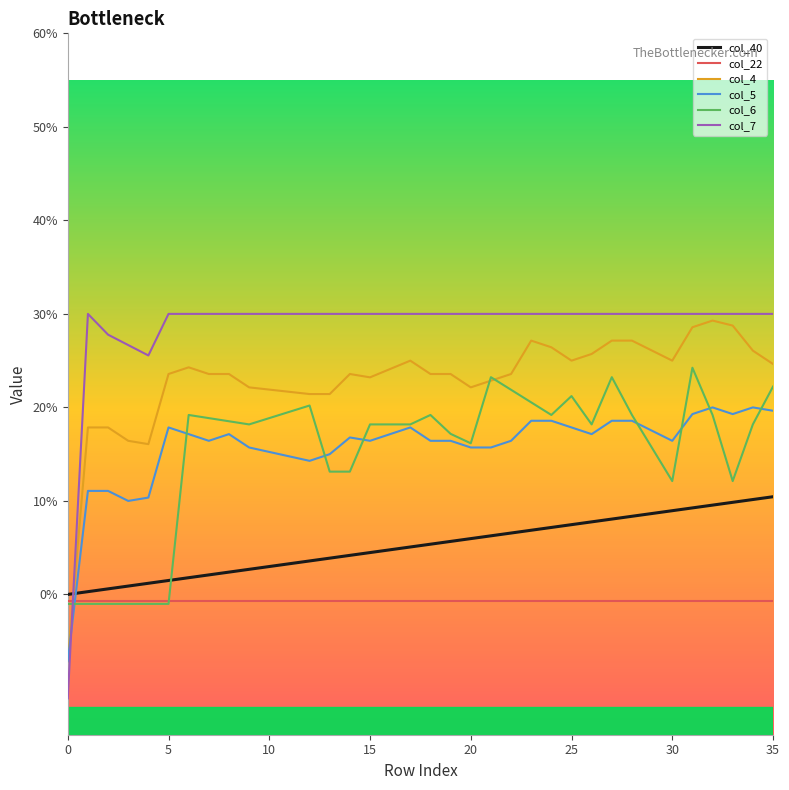

What is the difference between the maximum and minimum values in the col_4 series?

0.4